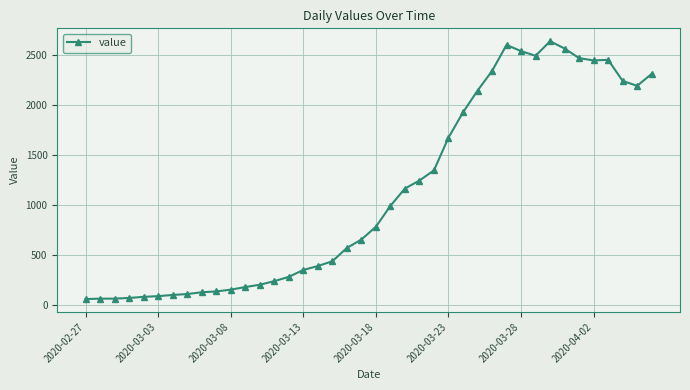

What is the smallest value displayed?

61